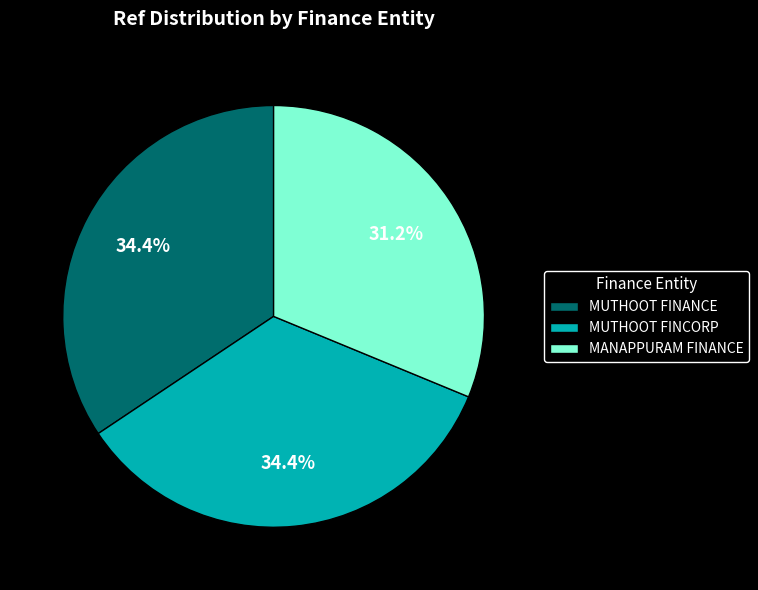

What portion of the pie excludes MUTHOOT FINANCE?

65.6%